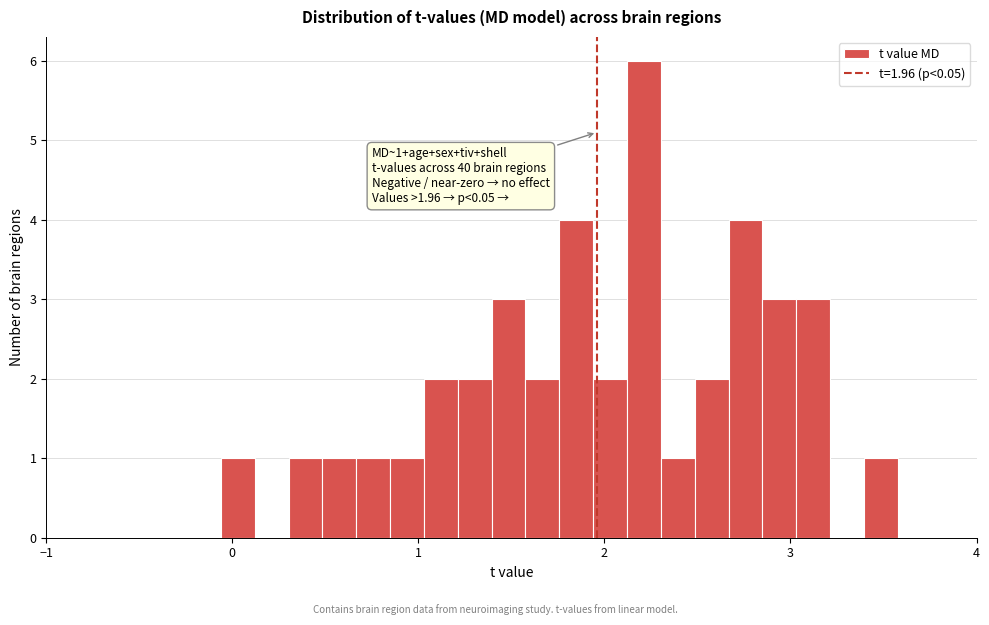

Read against the x-axis, roughly where is the centre of the tallest bar?

2.2